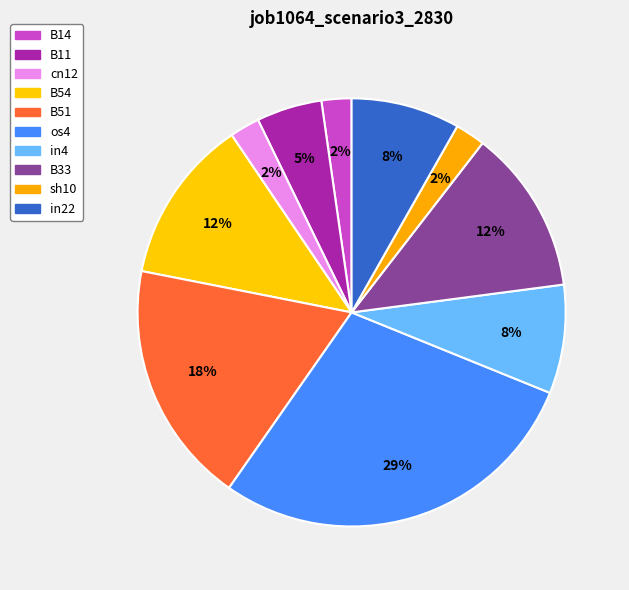

Is the sum of B54 and B14 greater than half?

No